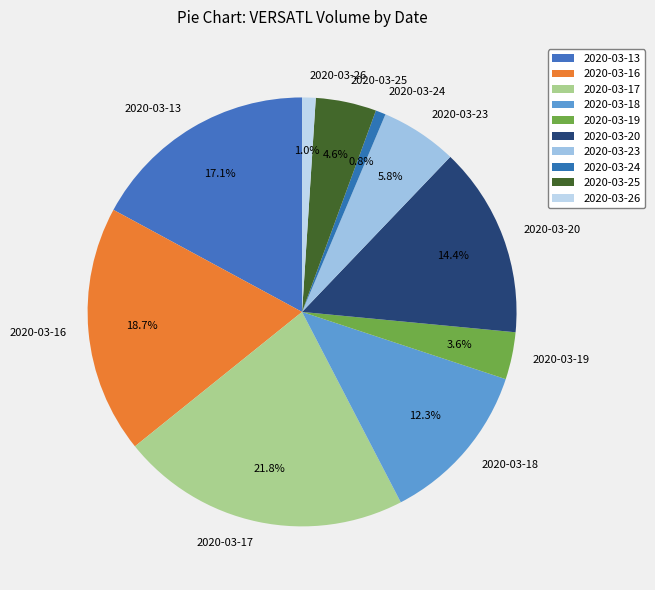

Which slice is the largest?

2020-03-17